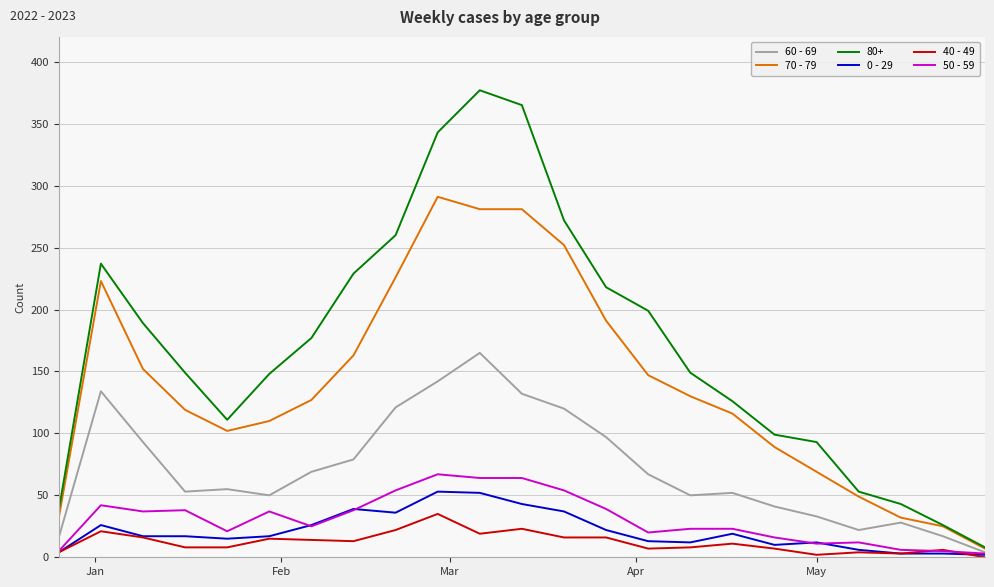

How many positive values does the 40 - 49 series have?

22